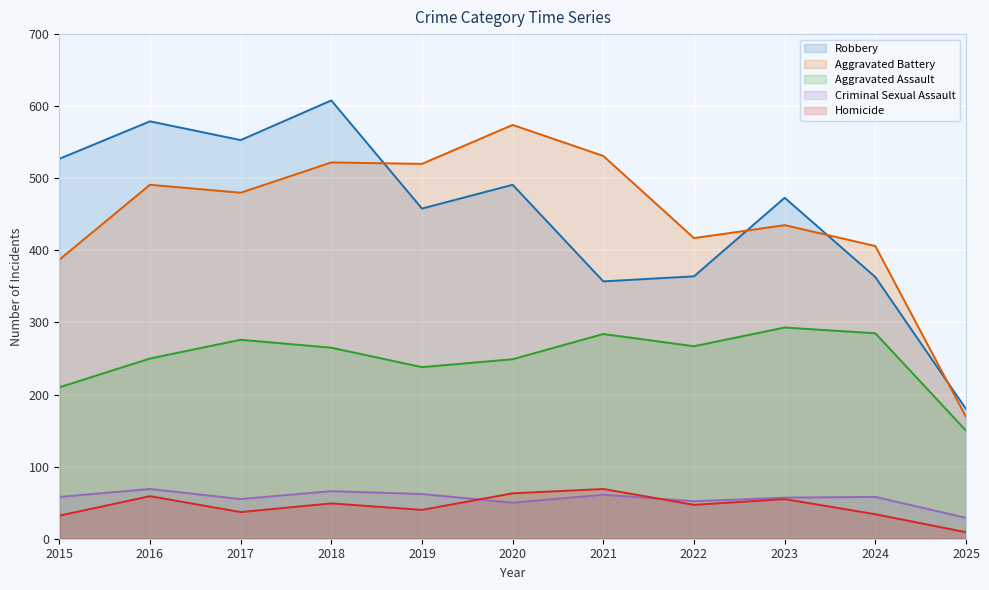

What is the maximum value shown in the chart?

608